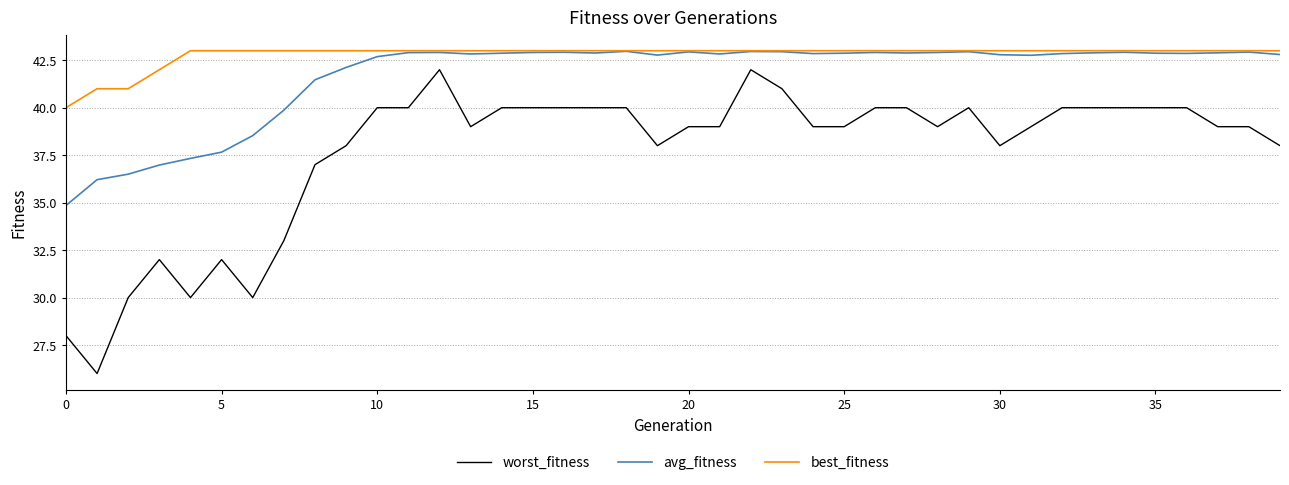

What is the sum of all worst_fitness values?

1506.0